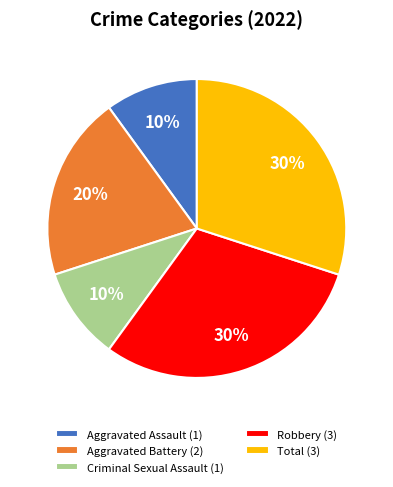

To the nearest percent, what is the combined percentage of Aggravated Battery and Total?

50%